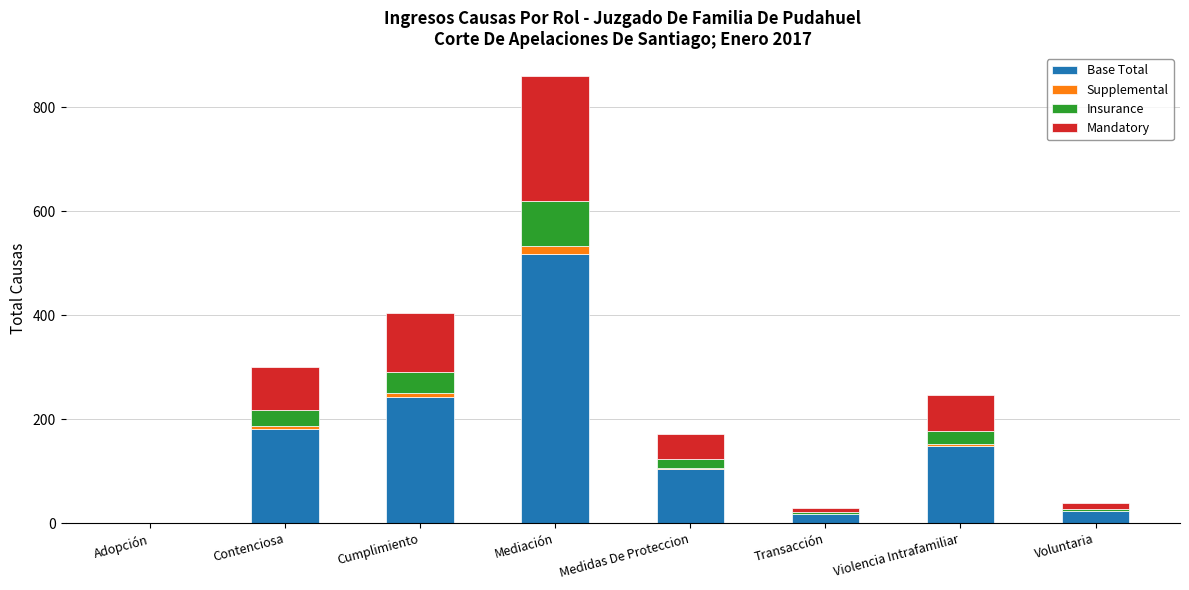

What is the sum of all Base Total values?

1237